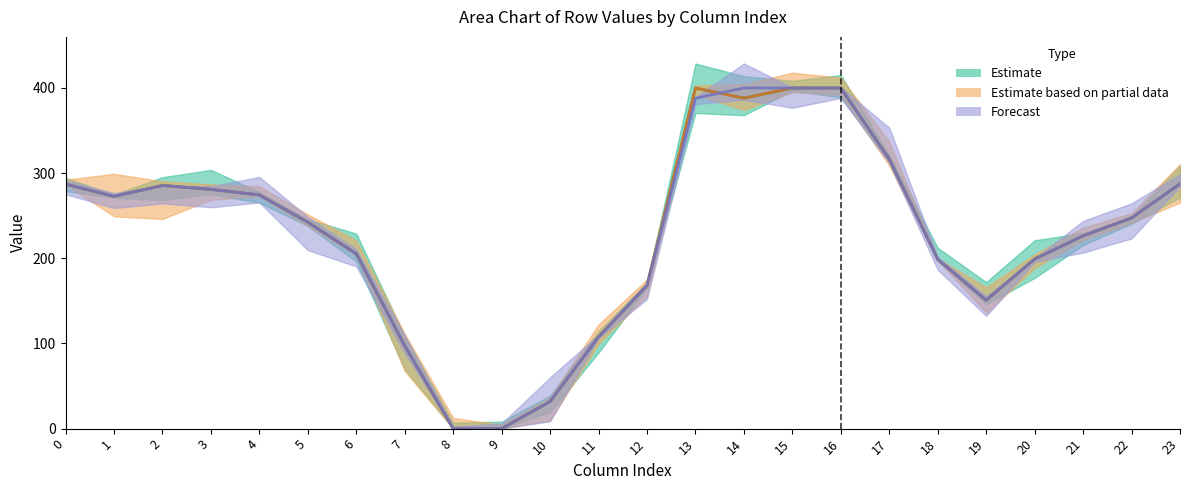

Which series has the largest range (max minus min)?

row 0.2 (Estimate)